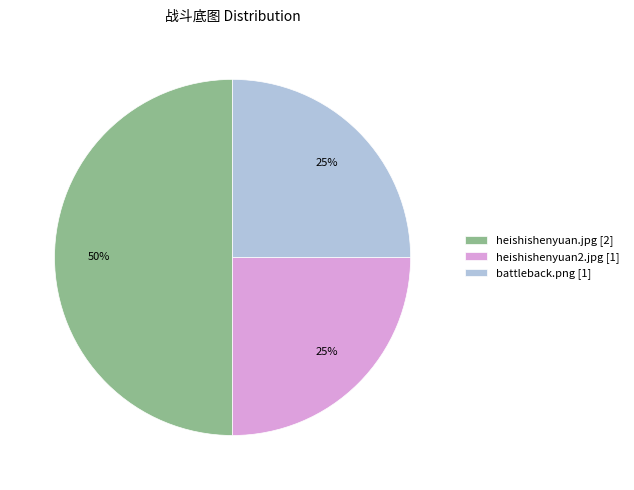

To the nearest percent, what portion does heishishenyuan.jpg [2] represent?

50%